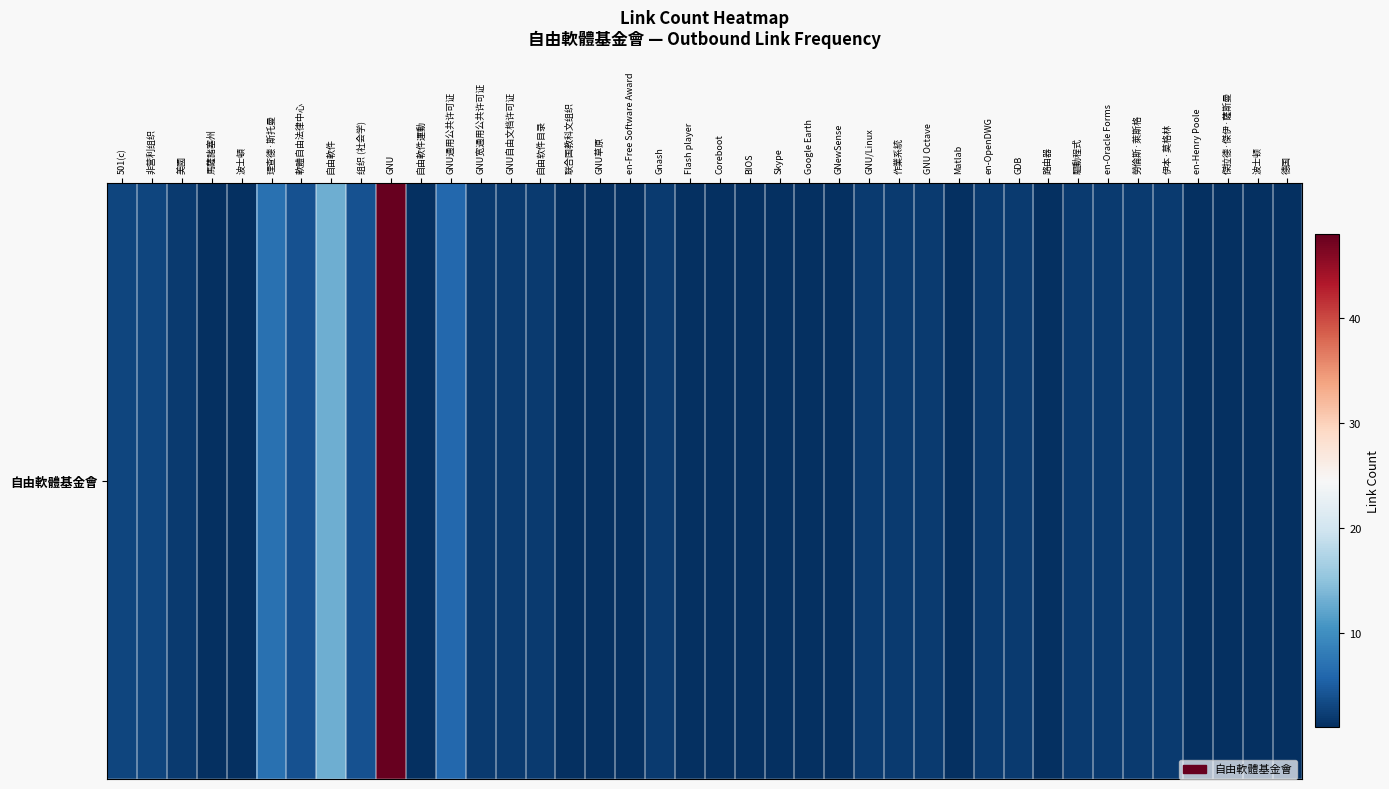

Reading left to right, list all the values displayed in this chart.

501(c)=3	非营利组织=3	美國=2	馬薩諸塞州=1	波士頓=1	理查德·斯托曼=7	軟體自由法律中心=4	自由軟件=13	组织 (社会学)=4	GNU=48	自由軟件運動=1	GNU通用公共许可证=6	GNU宽通用公共许可证=2	GNU自由文档许可证=2	自由软件目录=2	联合国教科文组织=1	GNU草原=1	en-Free Software Award=1	Gnash=2	Flash player=1	Coreboot=1	BIOS=1	Skype=1	Google Earth=1	GNewSense=1	GNU/Linux=2	作業系統=2	GNU Octave=2	Matlab=1	en-OpenDWG=2	GDB=2	路由器=1	驅動程式=2	en-Oracle Forms=2	勞倫斯·萊斯格=2	伊本·莫格林=2	en-Henry Poole=1	傑拉德·傑伊·薩斯曼=1	波士顿=1	德国=1